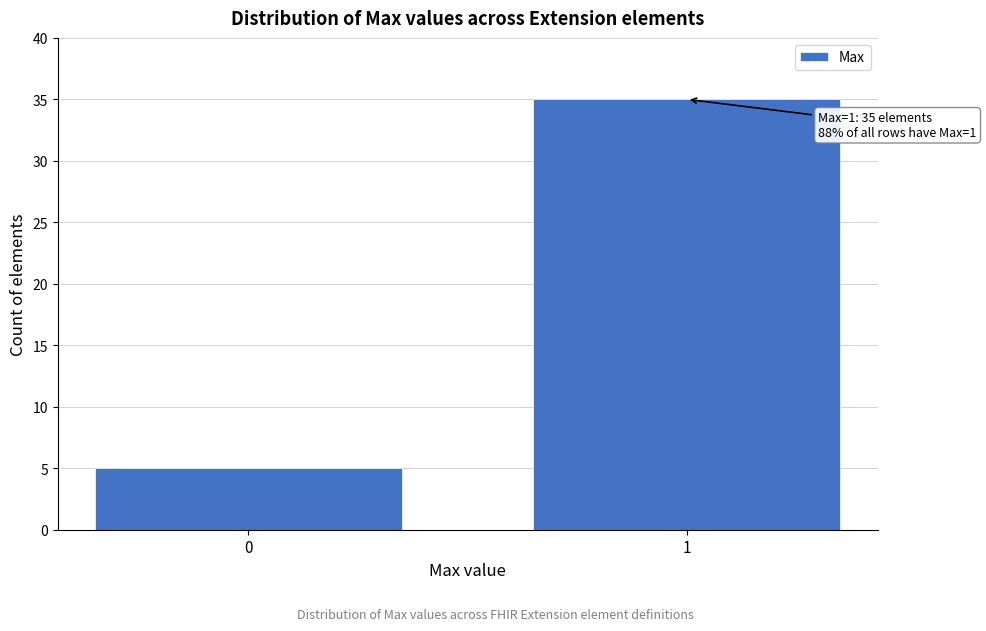

Reading left to right, extract all data points from this chart.

0=5	1=35